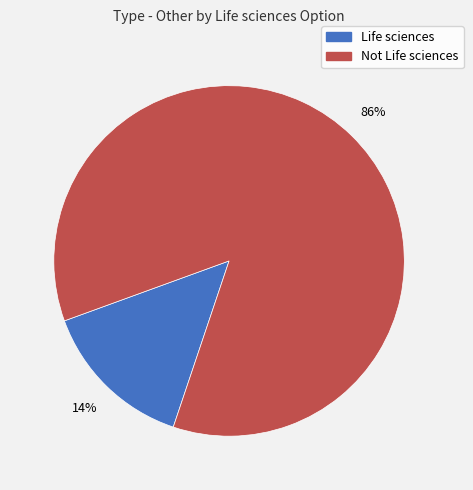

To the nearest percent, what portion does Life sciences represent?

14%